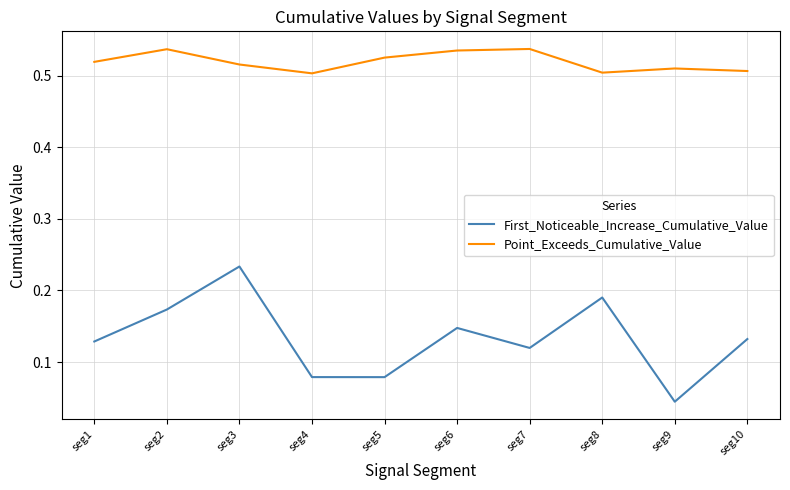

Which series has the largest range (max minus min)?

First_Noticeable_Increase_Cumulative_Value